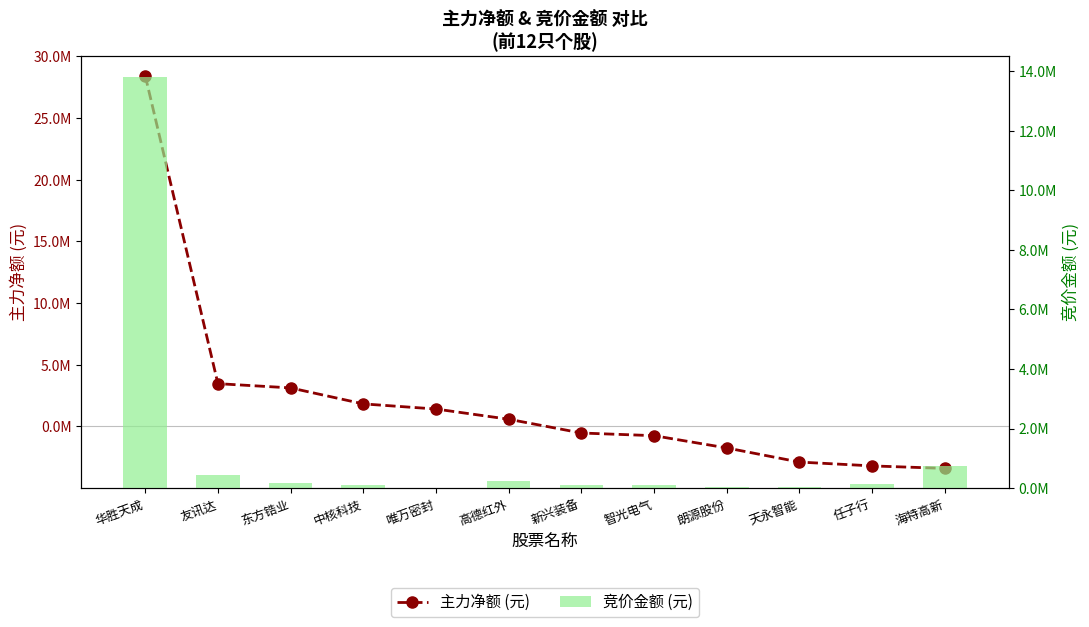

The 竞价金额 (元) series shows 150144 at 新兴装备. True or false?

False